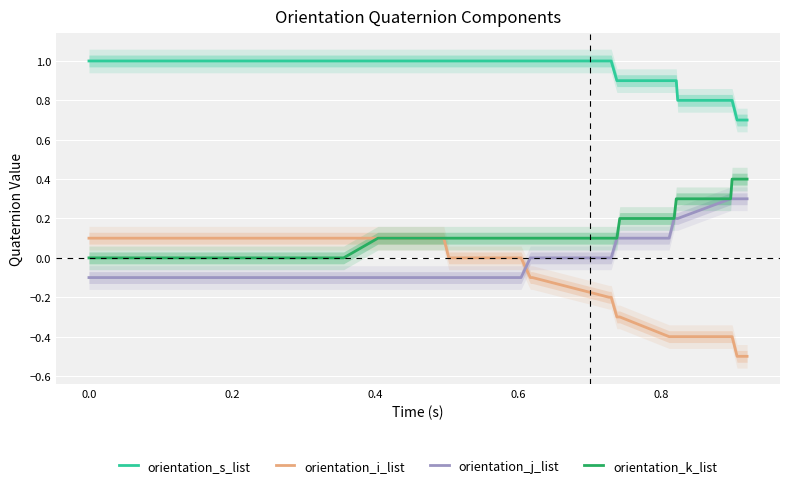

True or false: orientation_i_list and orientation_s_list cross at least once.

False